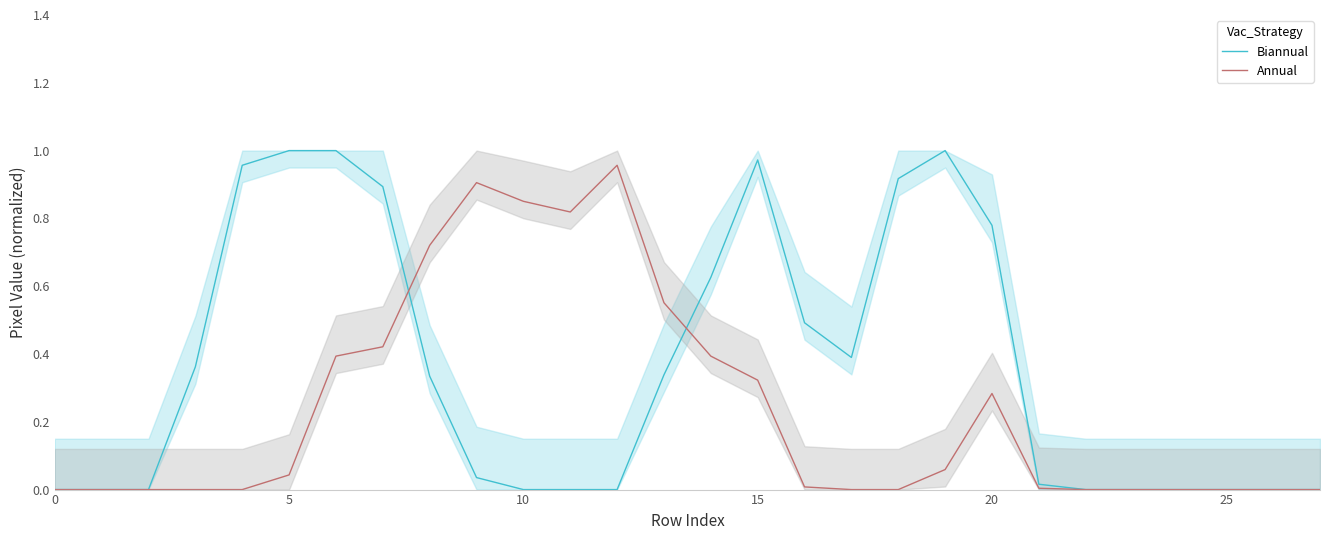

How many data points does each series have?

28